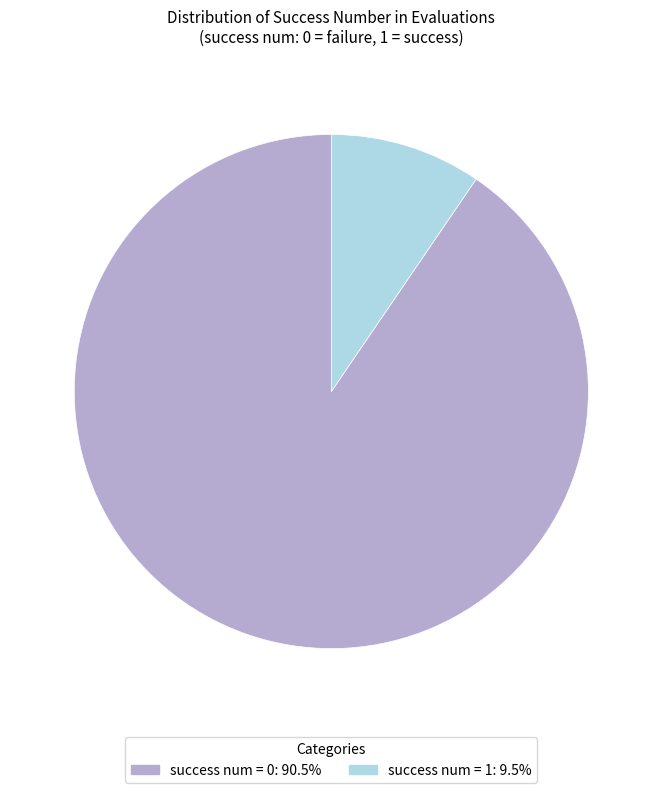

Is there a majority slice in this chart?

Yes